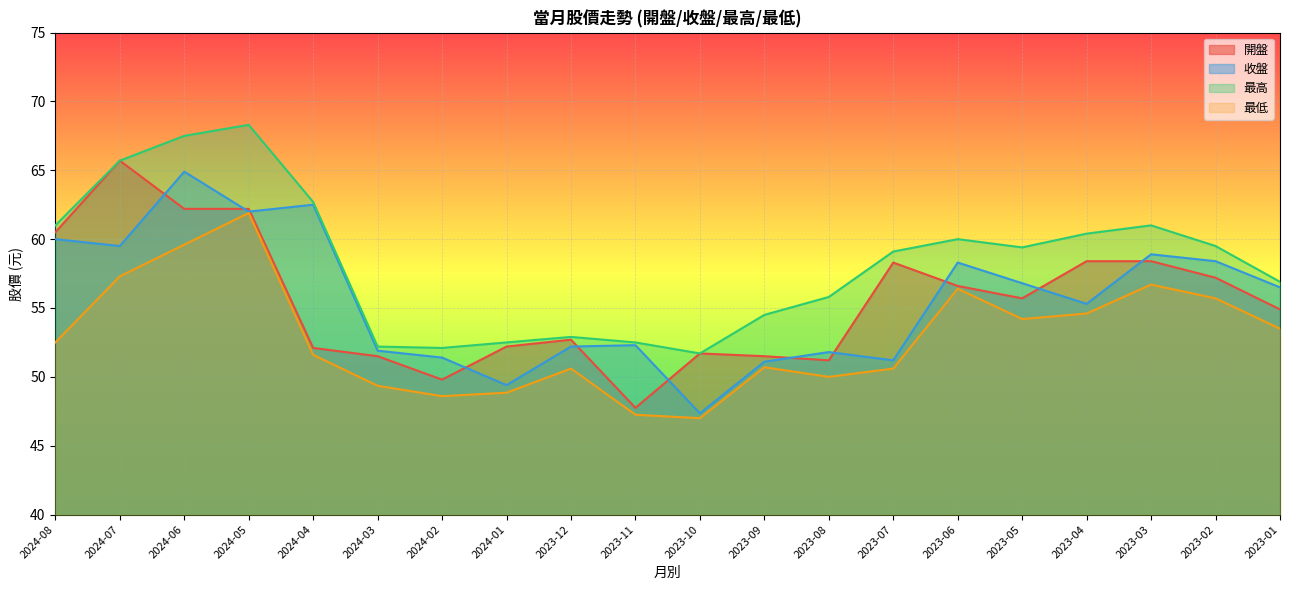

How many lines are shown in the chart?

4